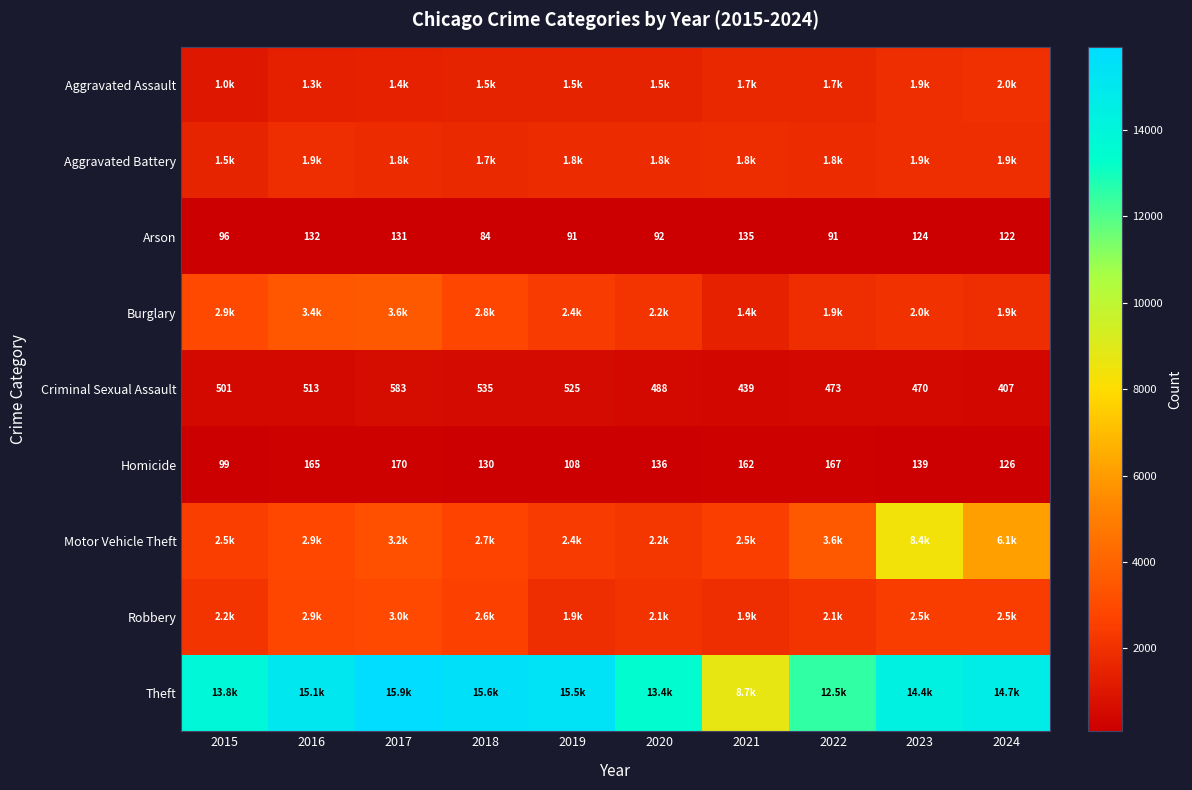

What is the maximum value shown in the chart?

15925